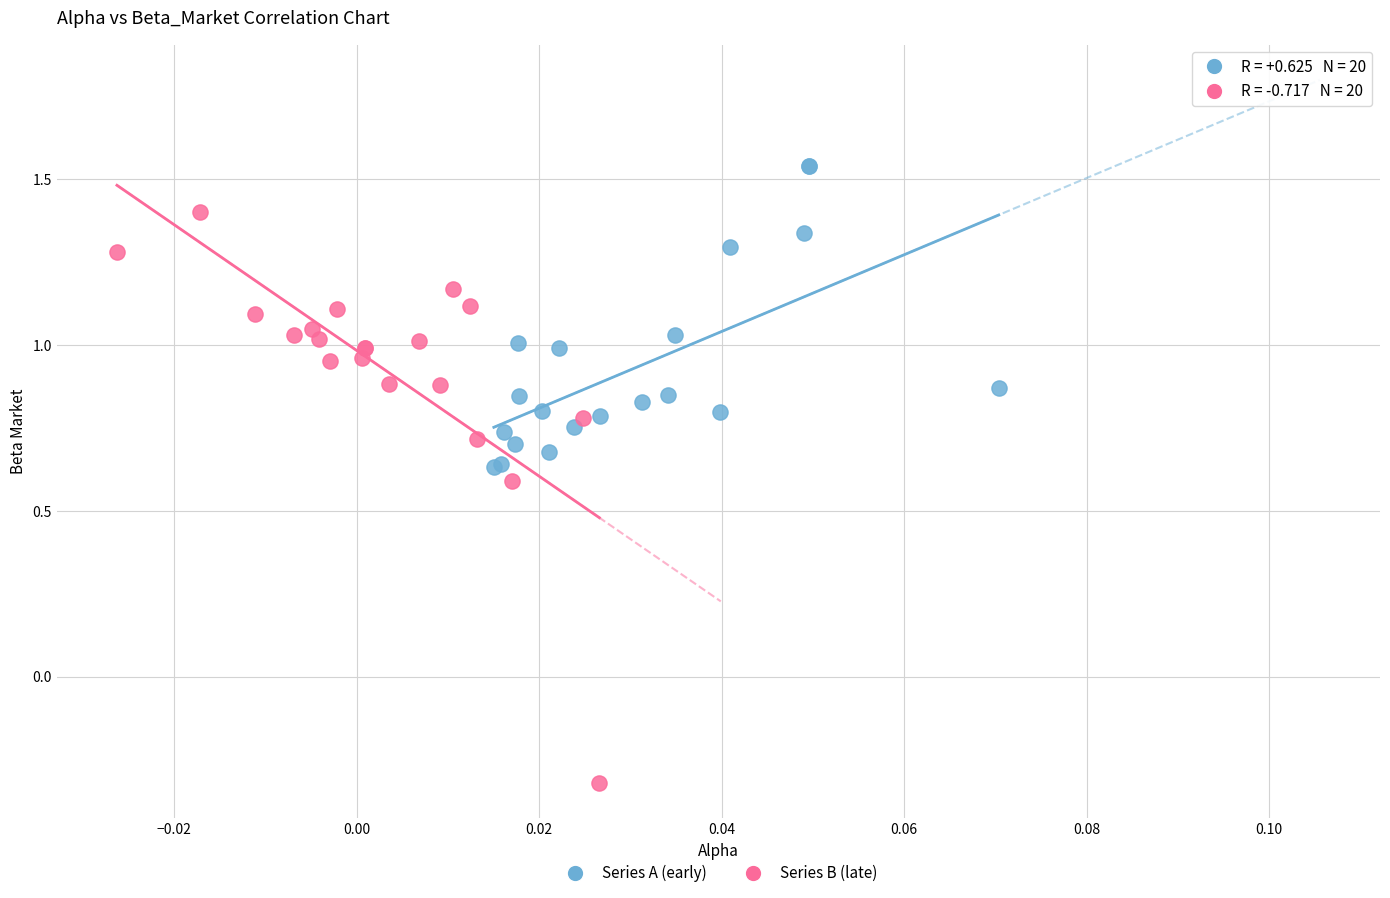

Which series has the largest Y range (max minus min)?

Series B (late)